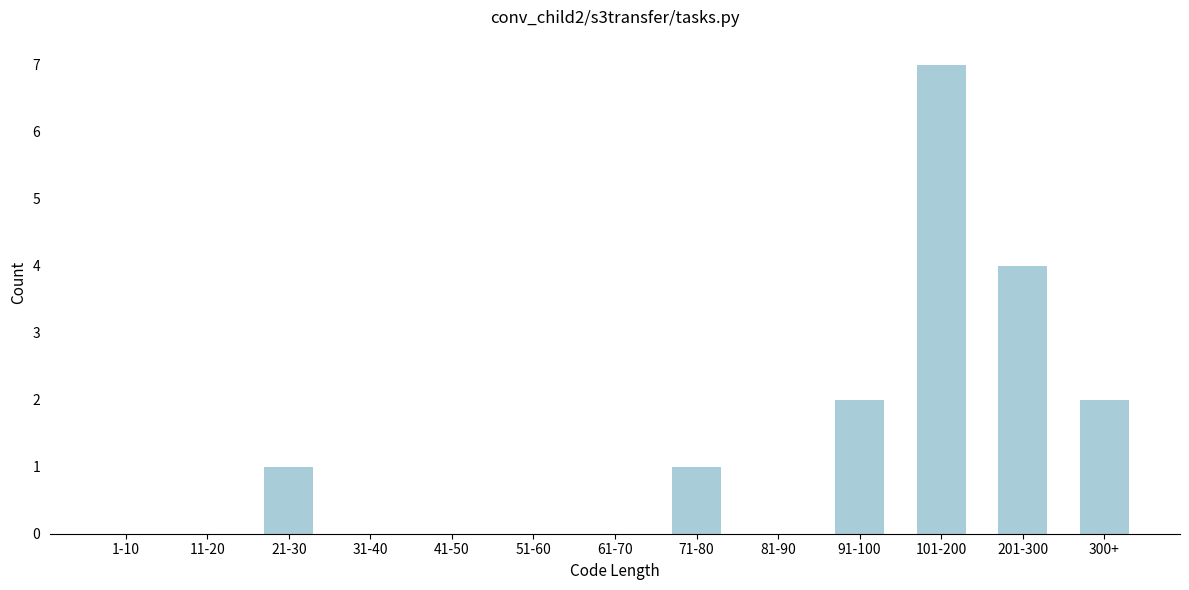

Reading left to right, what are all the values shown in this chart?

1-10=0	11-20=0	21-30=1	31-40=0	41-50=0	51-60=0	61-70=0	71-80=1	81-90=0	91-100=2	101-200=7	201-300=4	300+=2